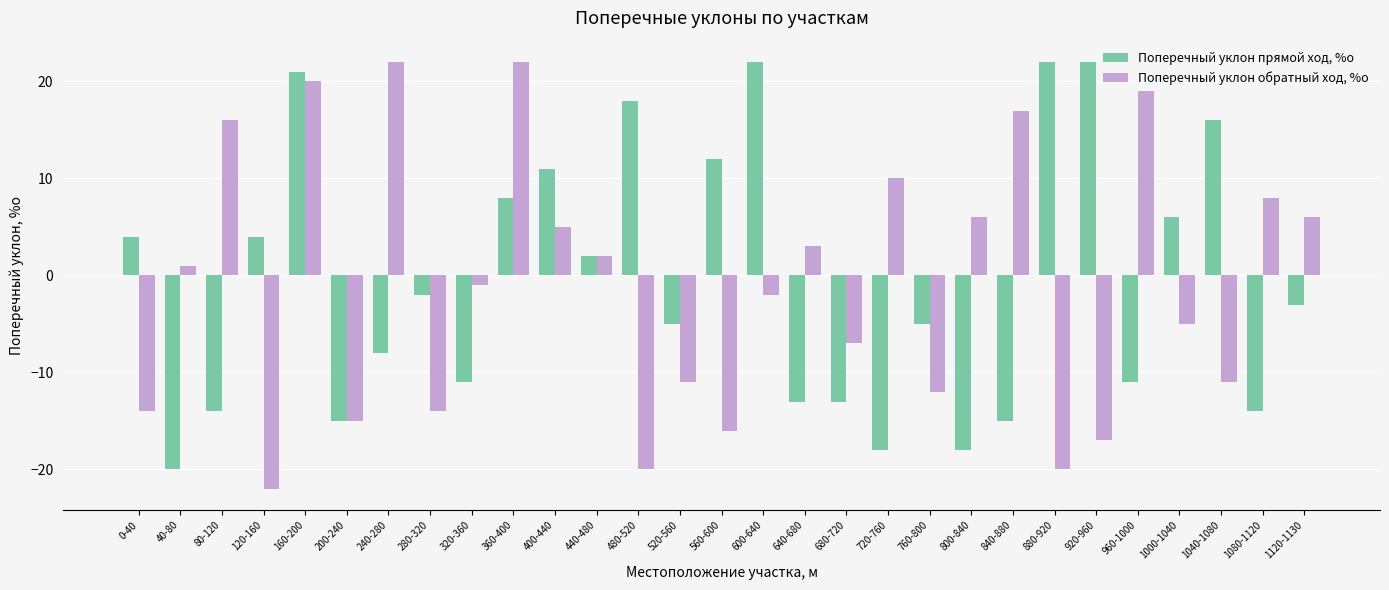

What is the value of the Поперечный уклон прямой ход, %о bar at the 24th from the left?

22